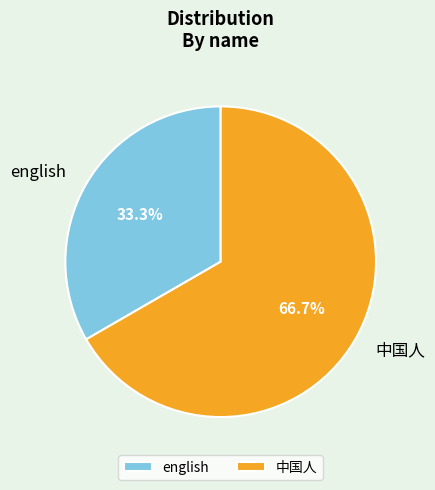

To the nearest percent, what portion does english represent?

33%